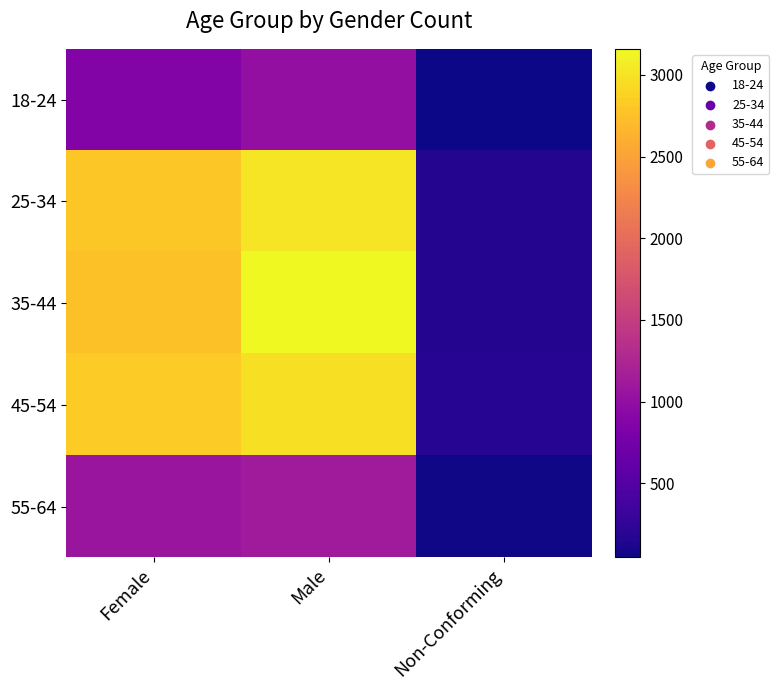

Which label corresponds to the largest value in the chart?

Male